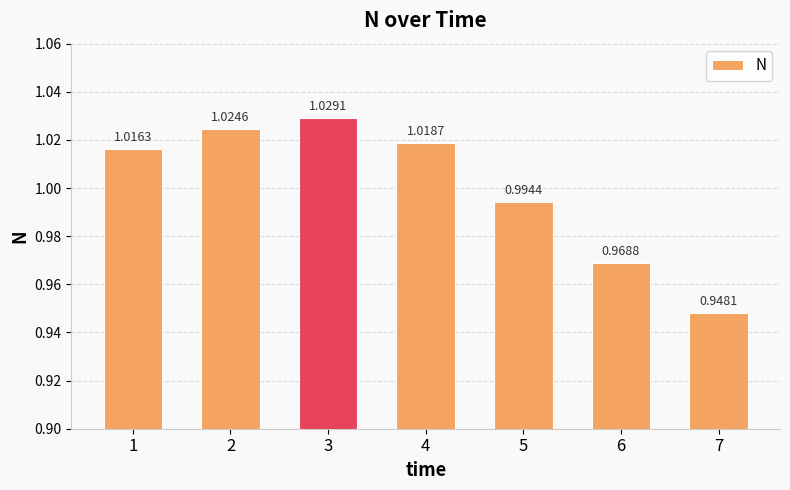

What is the sum of the values at 7 and 6?

1.9